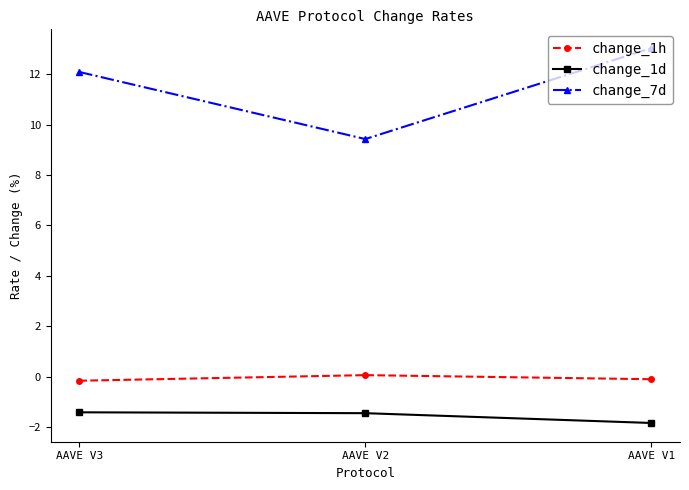

Rank the series at AAVE V3 from lowest to highest value.

change_1d, change_1h, change_7d